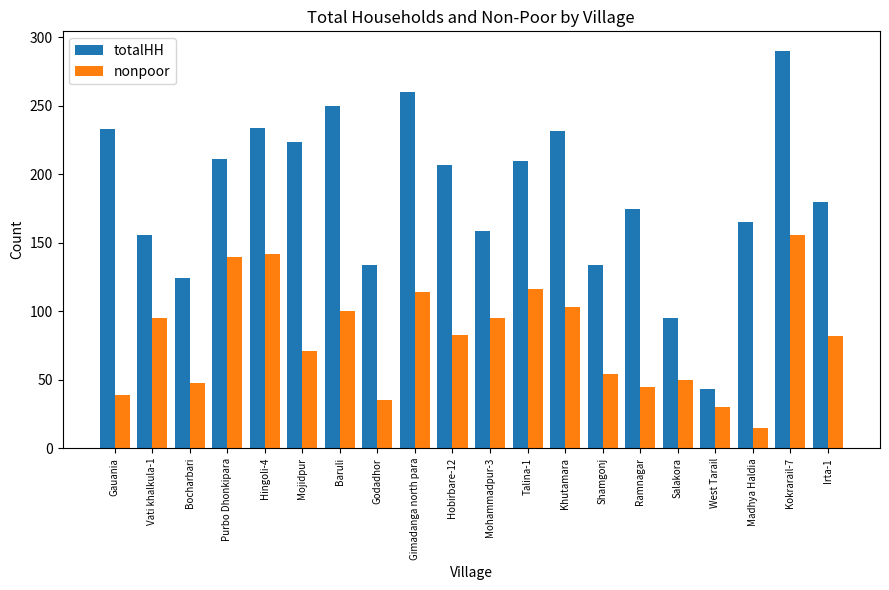

The value of totalHH at Khutamara is 232. True or false?

True